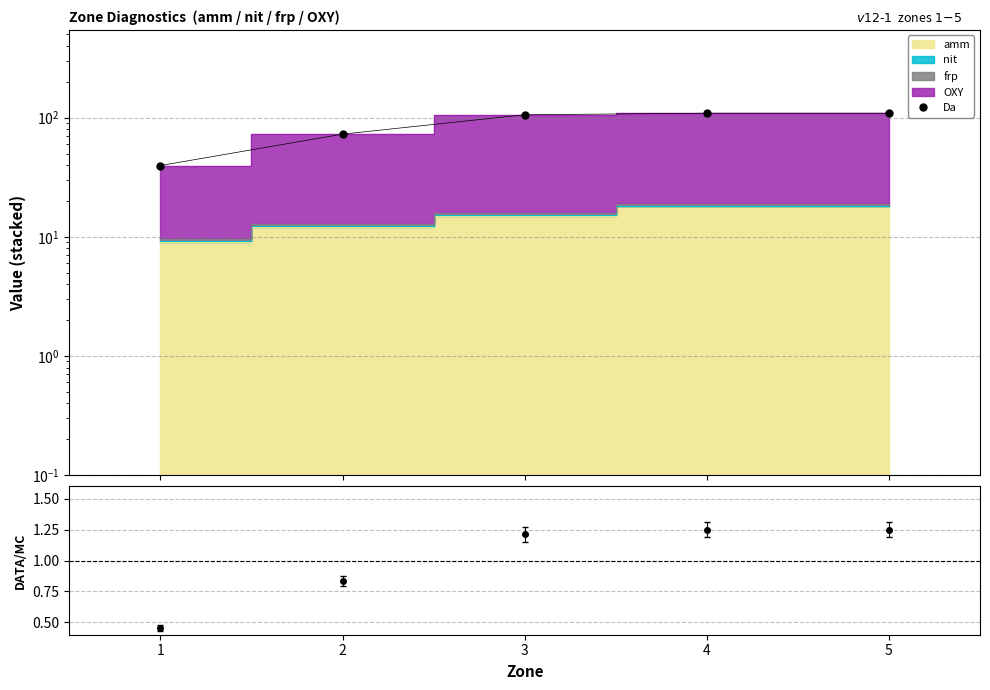

Rank the categories by value from lowest to highest.

1, 2, 3, 4, 5